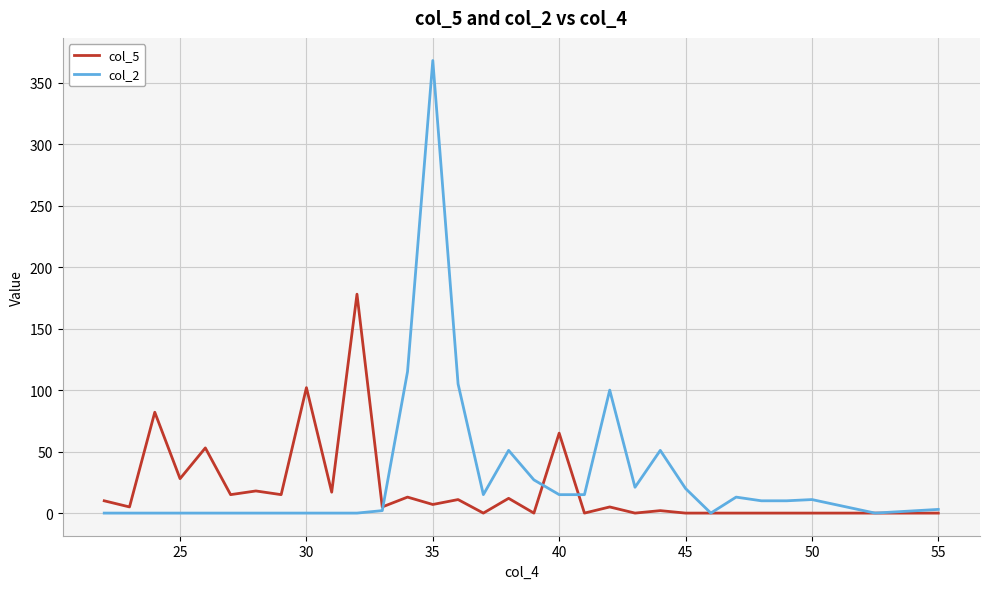

How many lines are shown in the chart?

2